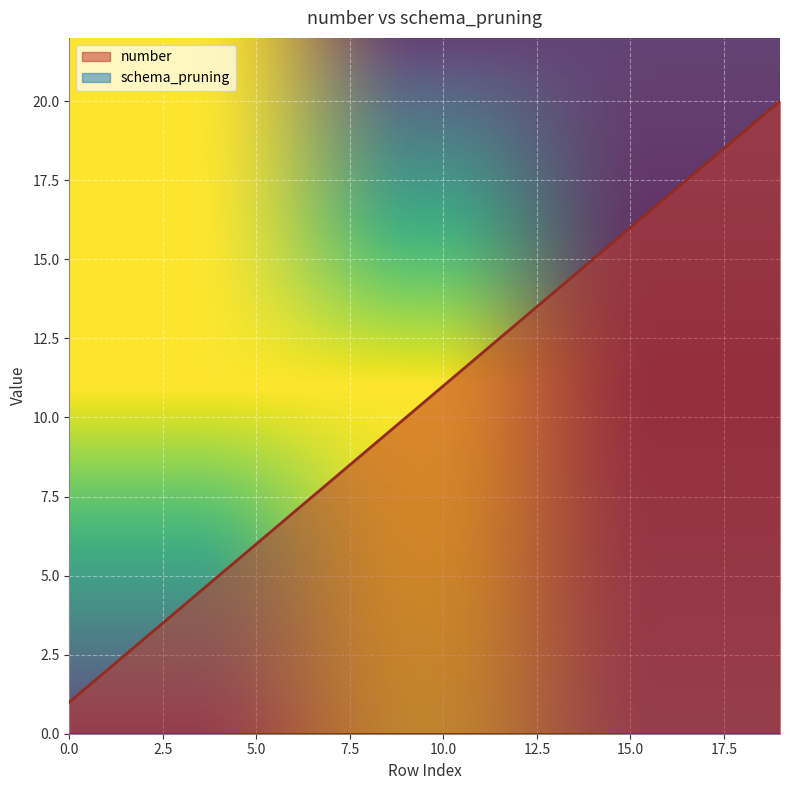

What is the value of the 16th point from the left?

16